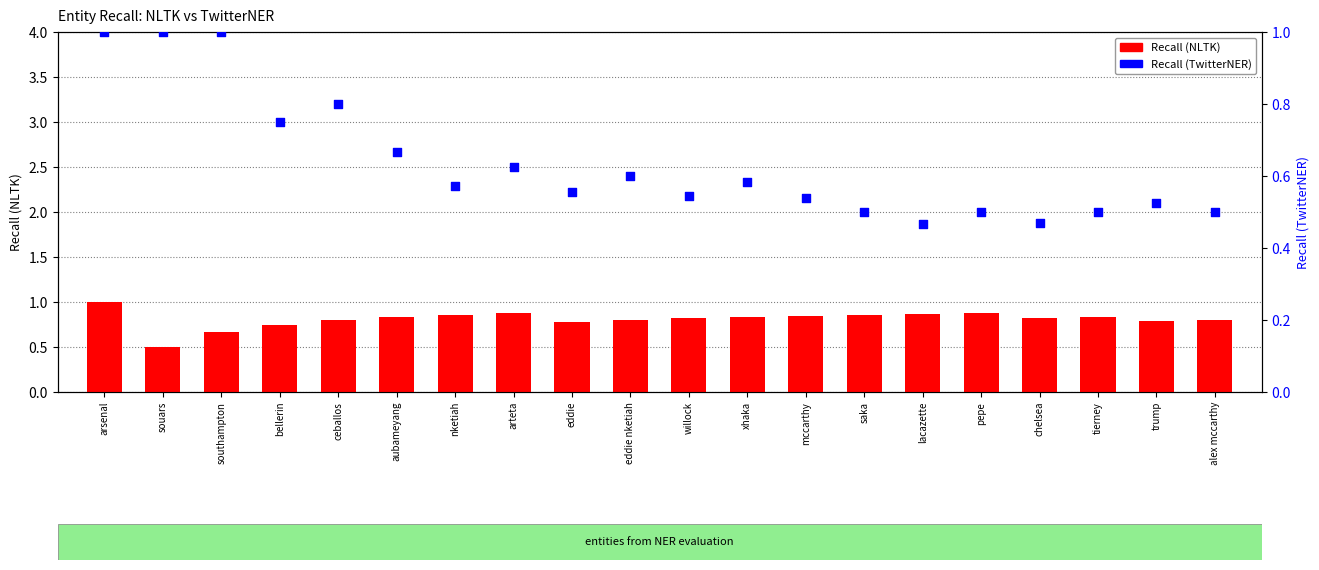

Is the value of Recall (TwitterNER) at ceballos greater than the value of Recall (NLTK) at tierney?

No